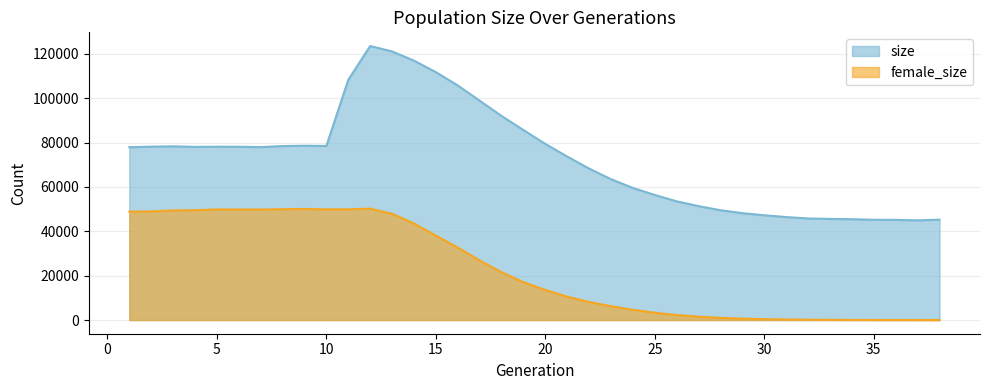

Does the chart display data point markers on the line(s)?

No